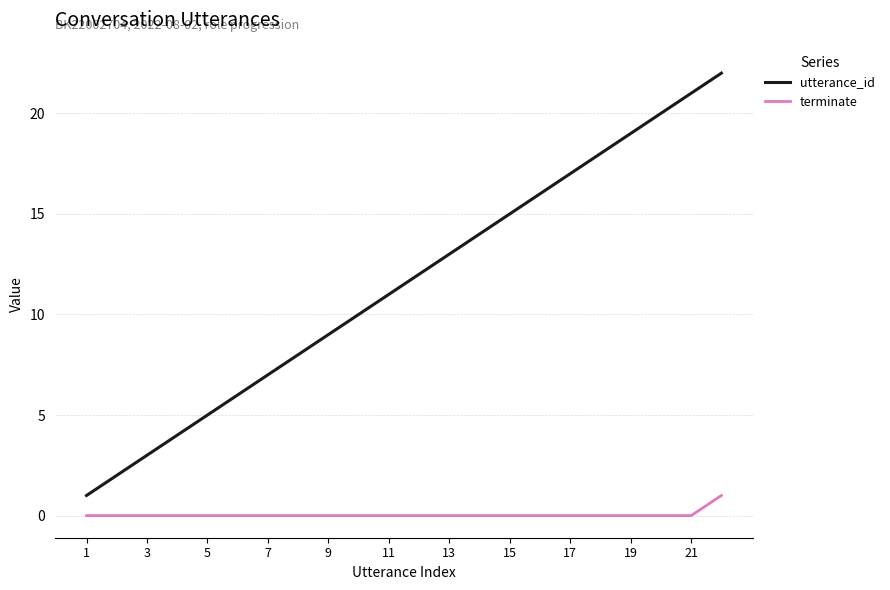

True or false: utterance_id and terminate intersect in this chart.

False